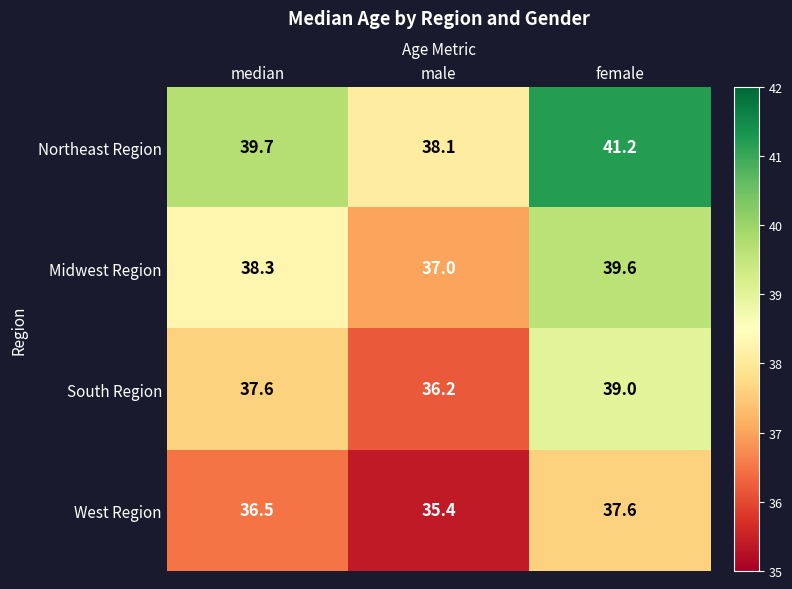

Which series has the widest spread of values?

Northeast Region